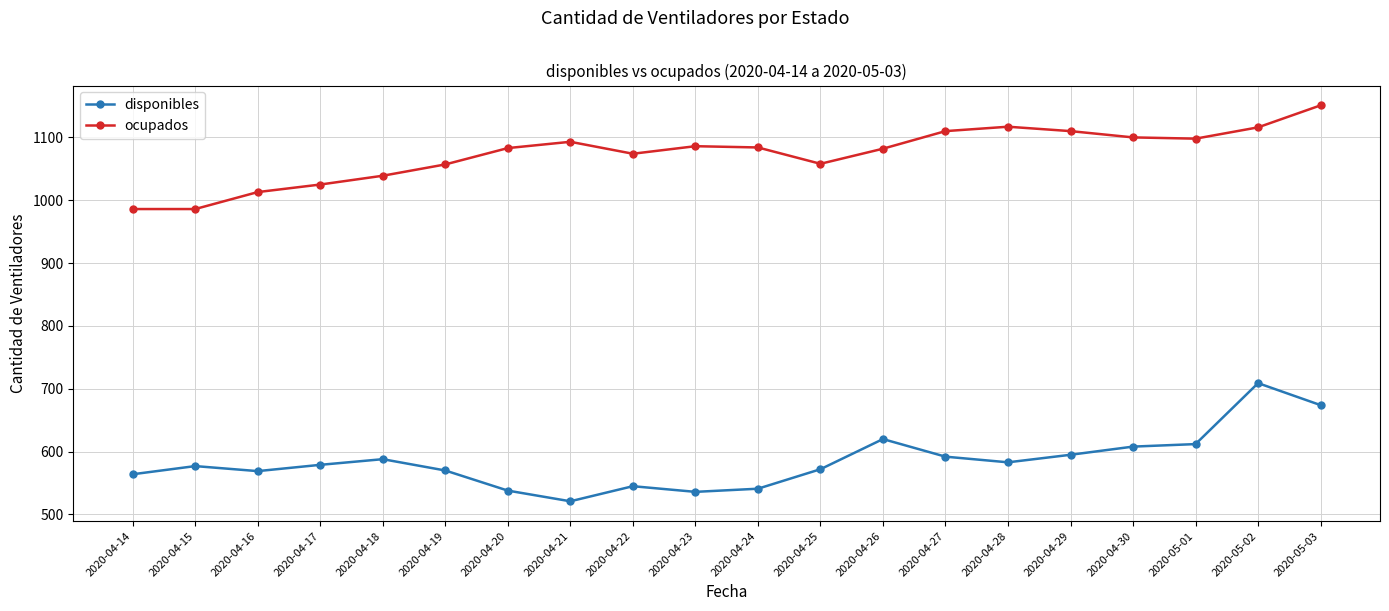

What position from the left is 2020-04-18?

5